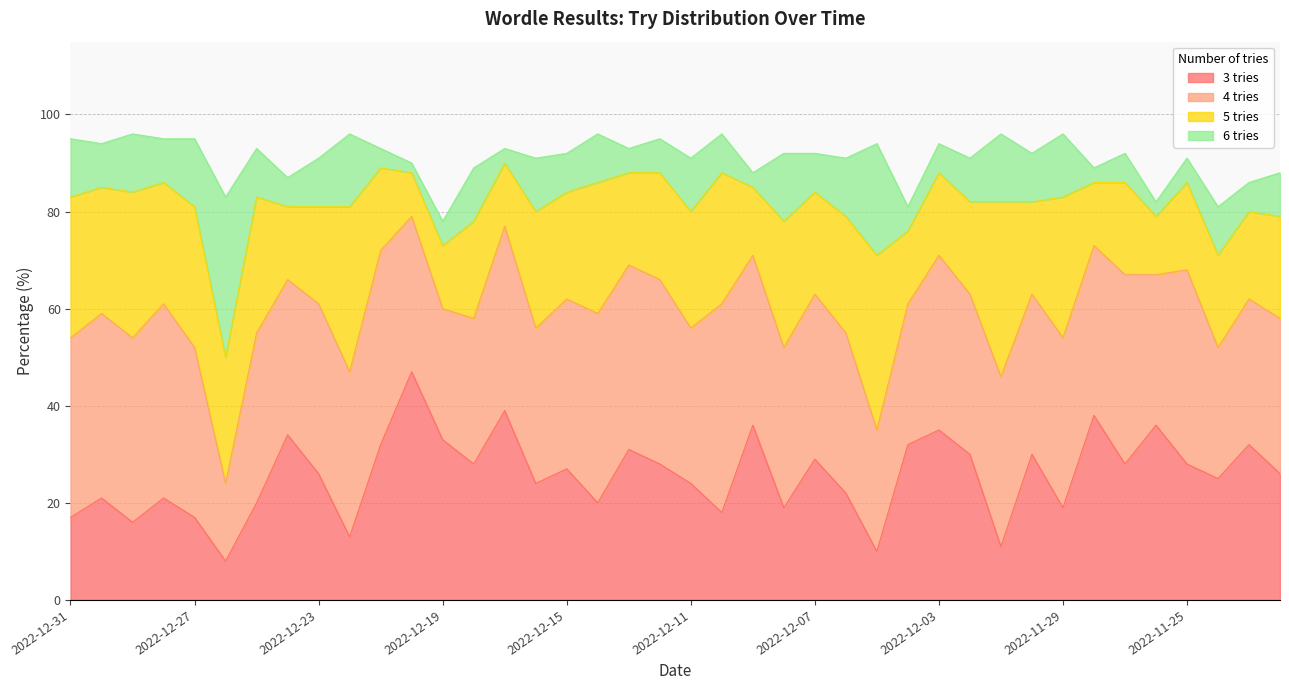

At which category does the chart reach its minimum across all series?

2022-12-20